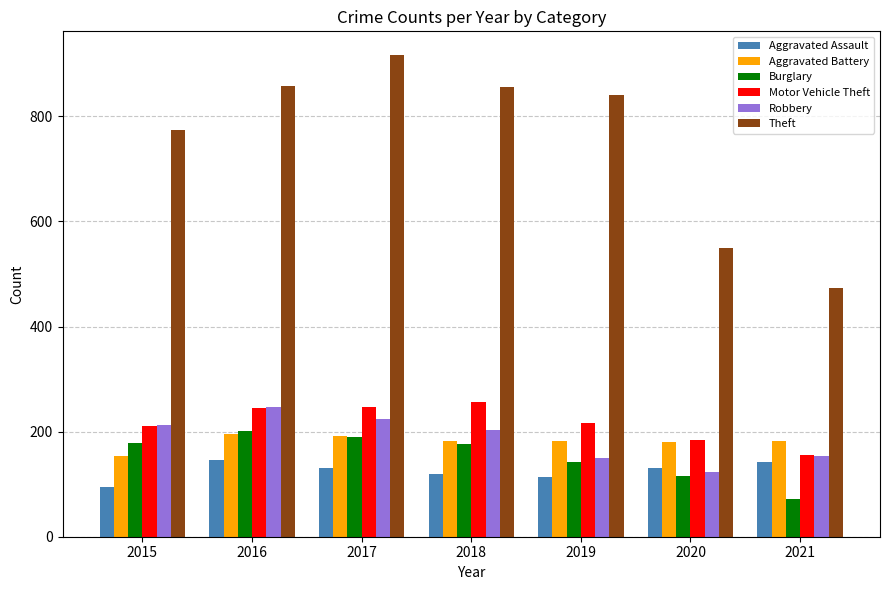

Are the bars horizontal?

No